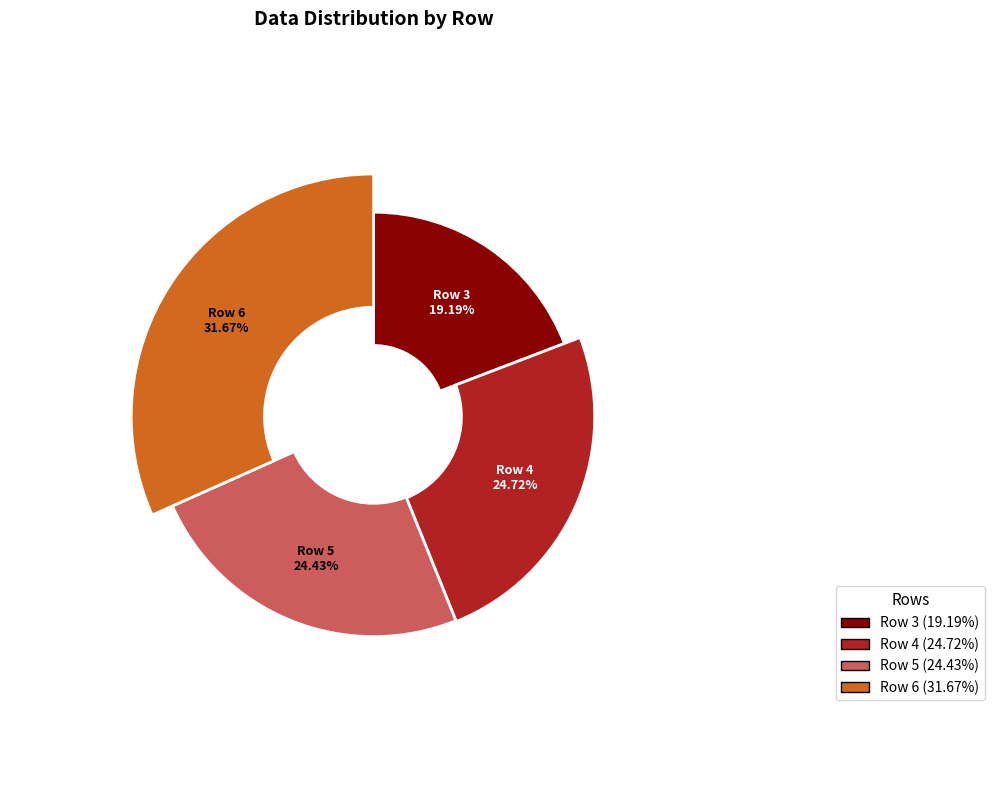

Count the number of slices in the pie.

4